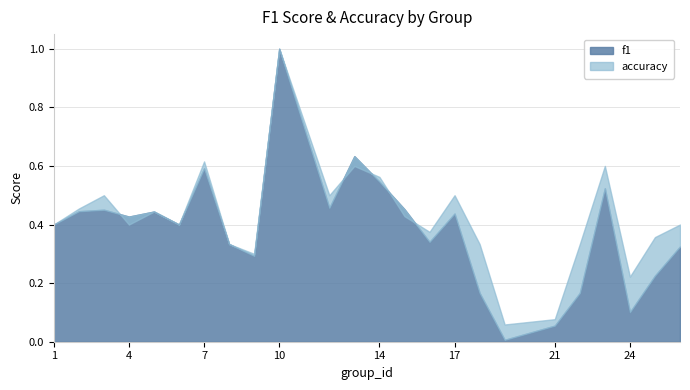

Reading left to right, transcribe all the data shown in this chart.

f1: 1=0.4	2=0.4	3=0.5	4=0.4	5=0.4	6=0.4	7=0.6	8=0.3	9=0.3	10=1.0	12=0.5	13=0.6	14=0.5	15=0.5	16=0.3	17=0.4	18=0.2	19=0.0	21=0.1	22=0.2	23=0.5	24=0.1	25=0.2	26=0.3
accuracy: 1=0.4	2=0.5	3=0.5	4=0.4	5=0.4	6=0.4	7=0.6	8=0.3	9=0.3	10=1.0	12=0.5	13=0.6	14=0.6	15=0.4	16=0.4	17=0.5	18=0.3	19=0.1	21=0.1	22=0.3	23=0.6	24=0.2	25=0.4	26=0.4